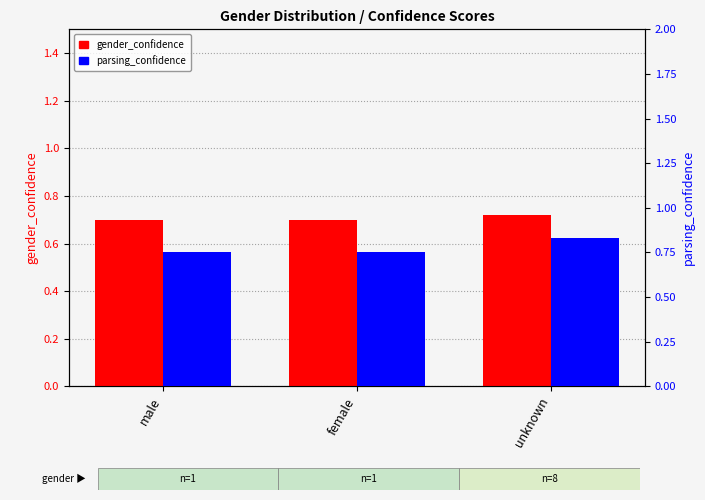

Rank the series by their average value, from lowest to highest.

gender_confidence, parsing_confidence